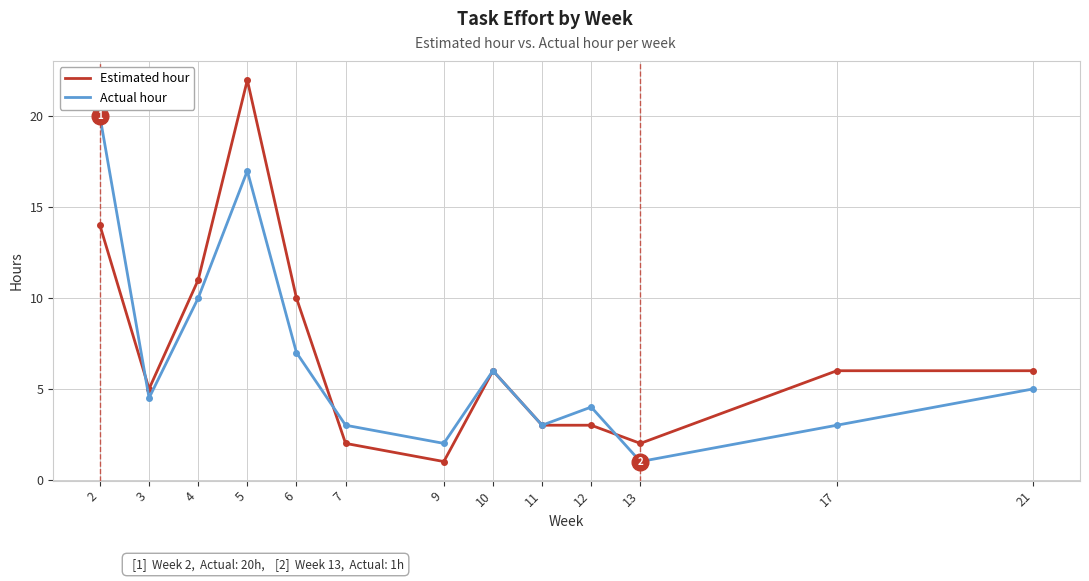

Rank the series by their average value, from lowest to highest.

Actual hour, Estimated hour